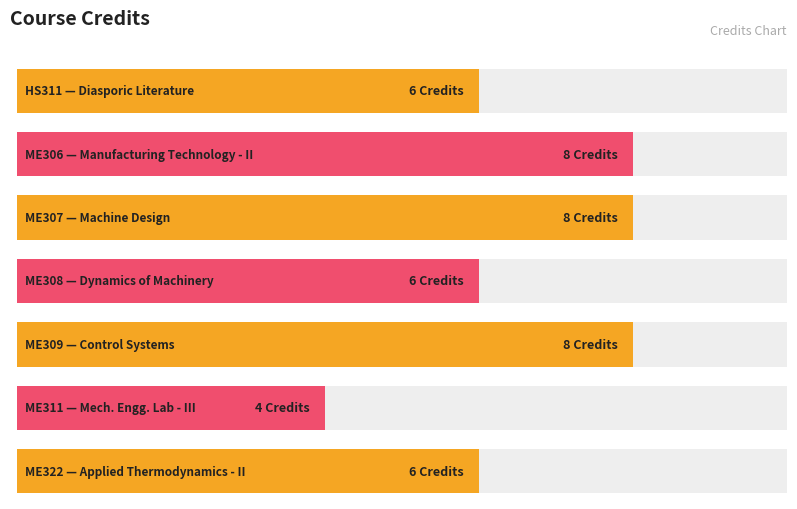

Does the chart contain any negative values?

No